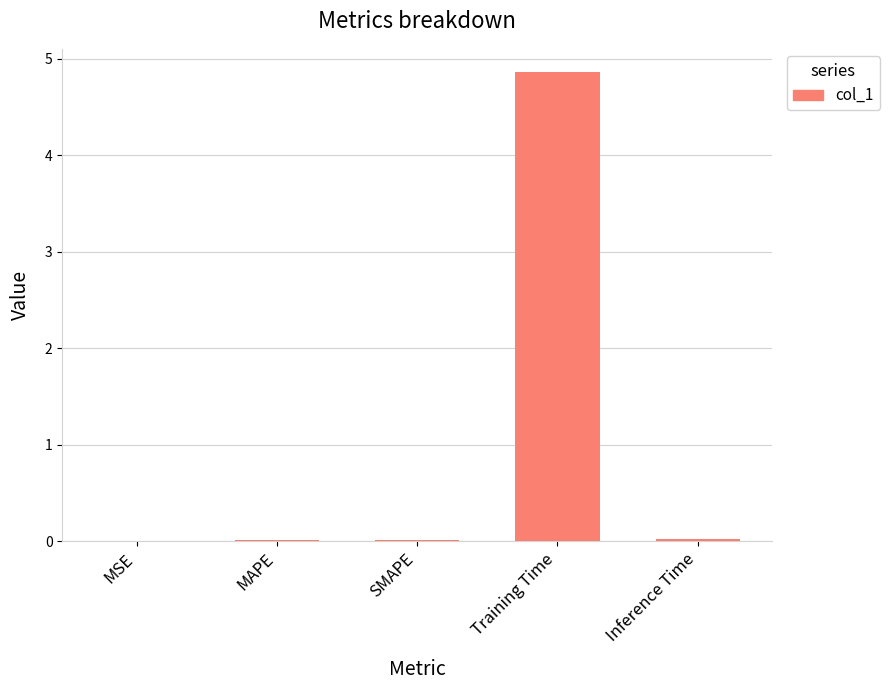

The chart shows a value of 0.0 at MAPE. True or false?

True